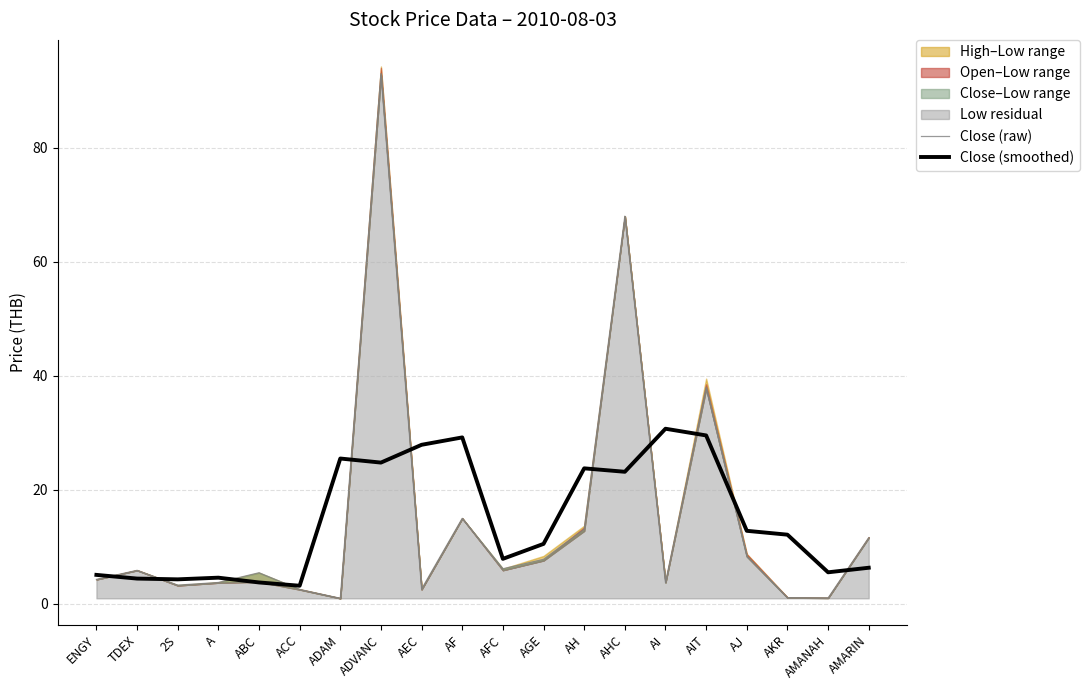

What is the difference between the Close (smoothed) values at AMANAH and AJ?

7.3